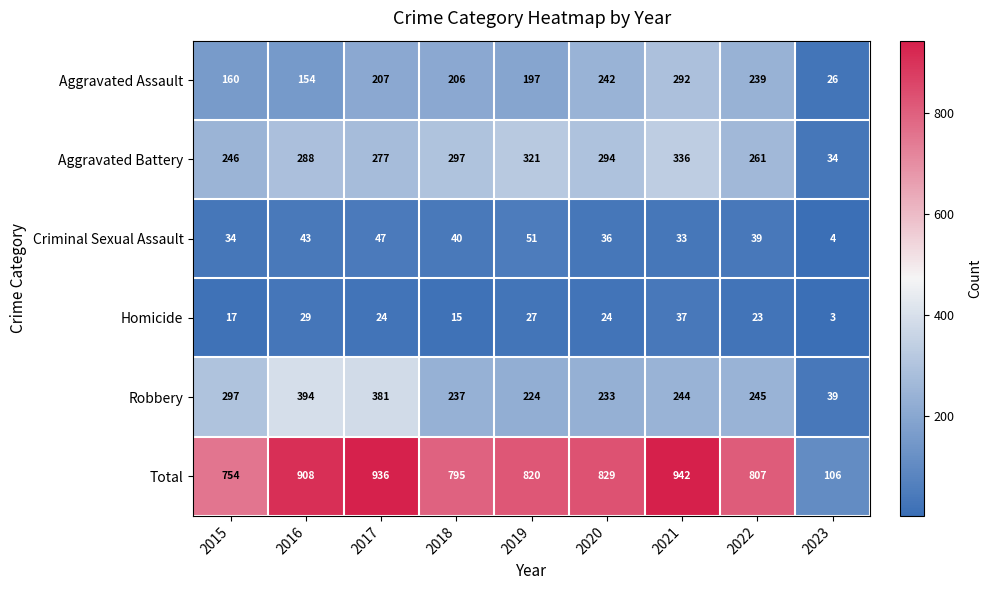

True or false: Criminal Sexual Assault has a value of 47 at 2017.

True